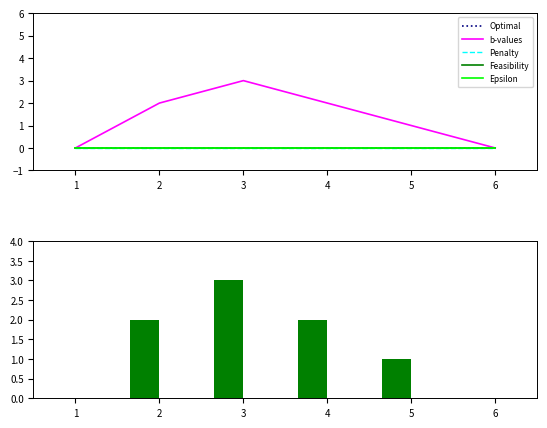

What is the value of the 2nd bar from the left?

2